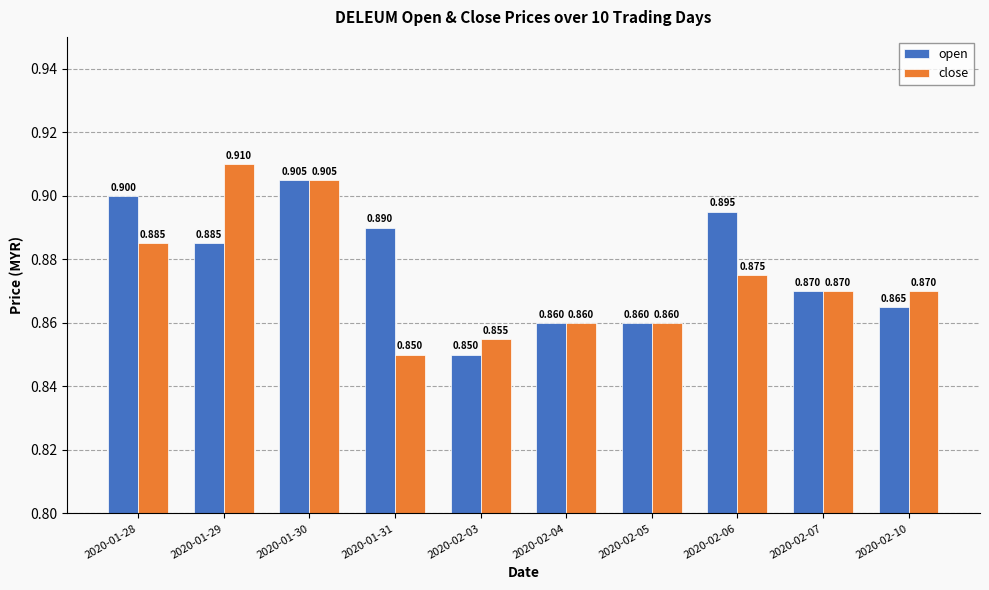

Count the number of data series in this chart.

2